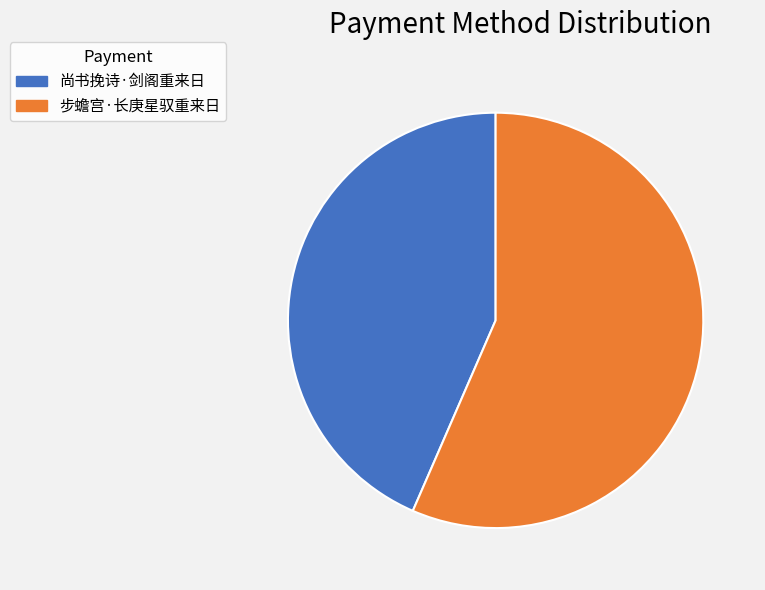

Between 步蟾宫·长庚星驭重来日 and 尚书挽诗·剑阁重来日, which is larger?

步蟾宫·长庚星驭重来日